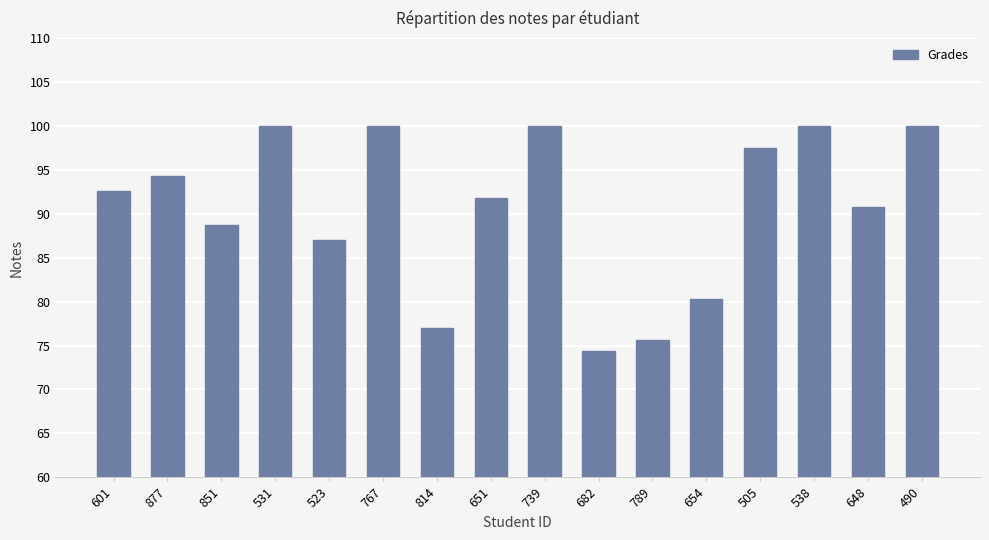

At which category does the chart reach its minimum across all series?

682